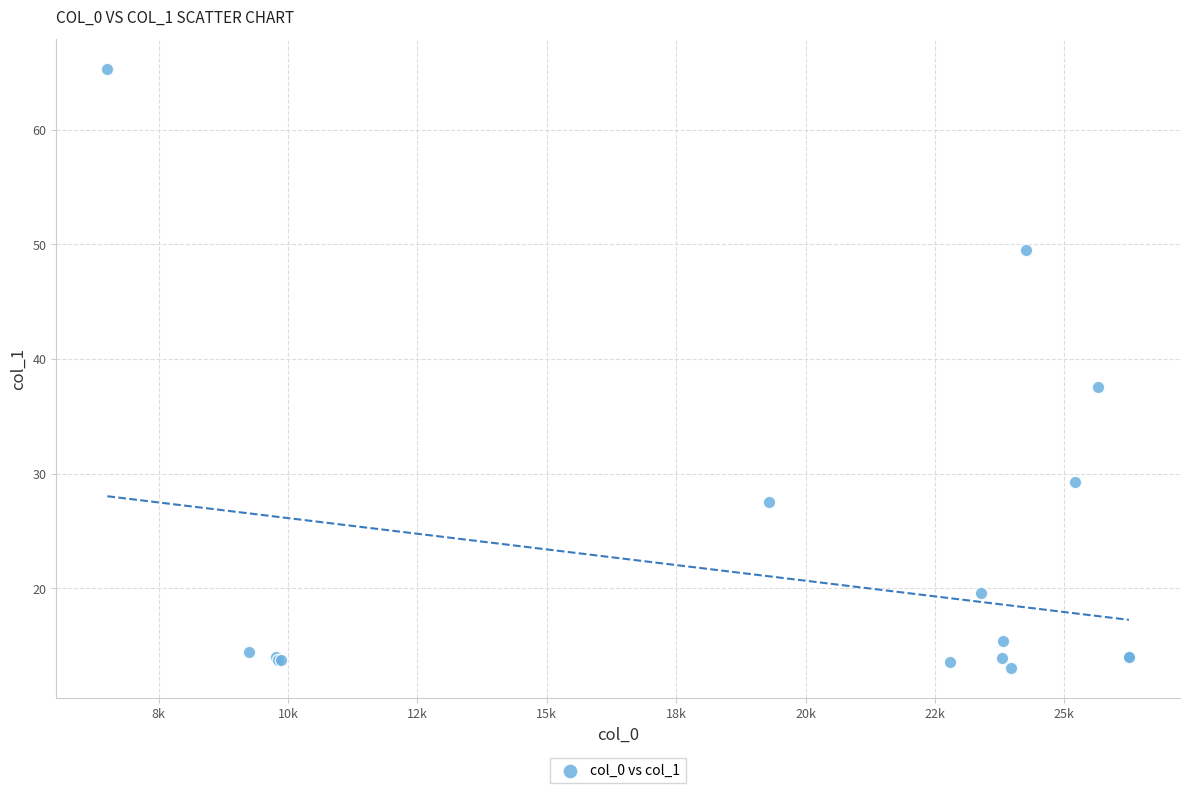

What Y value in the scatter plot is closest to 39?

37.6